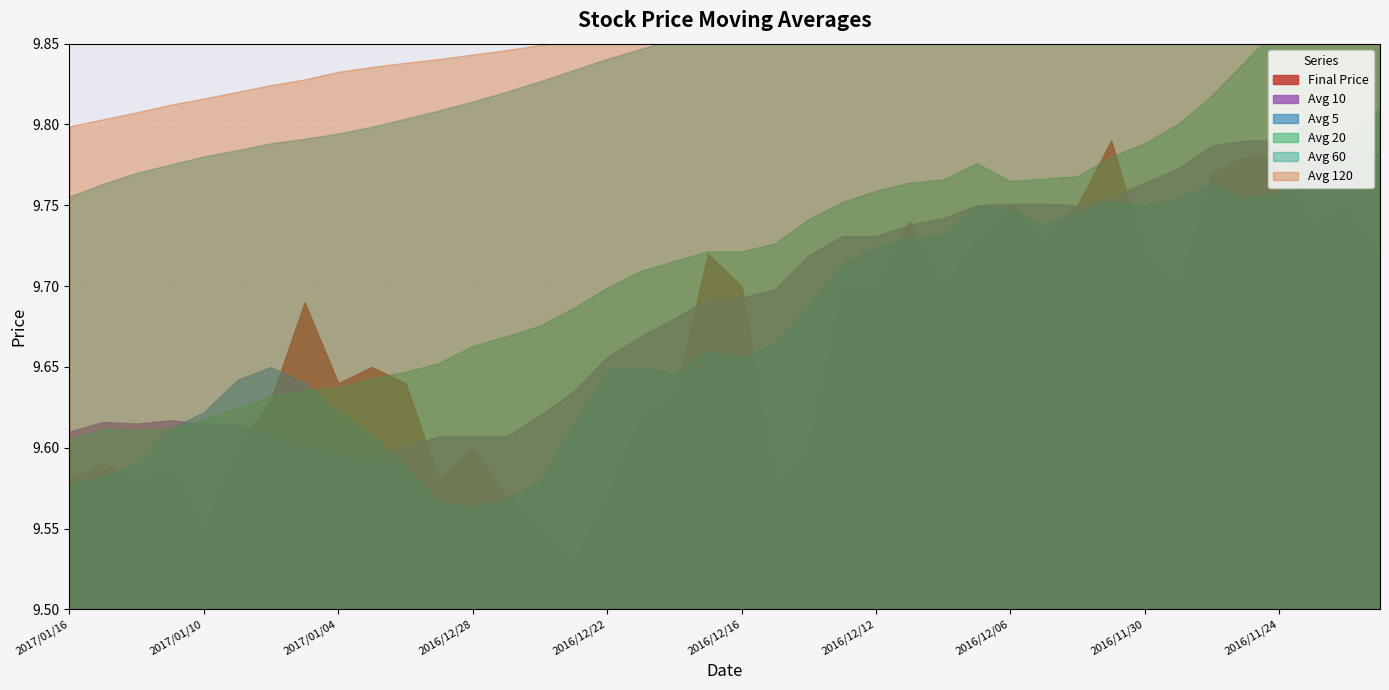

At which label is avg_sixty closest to 9?

2017/01/16